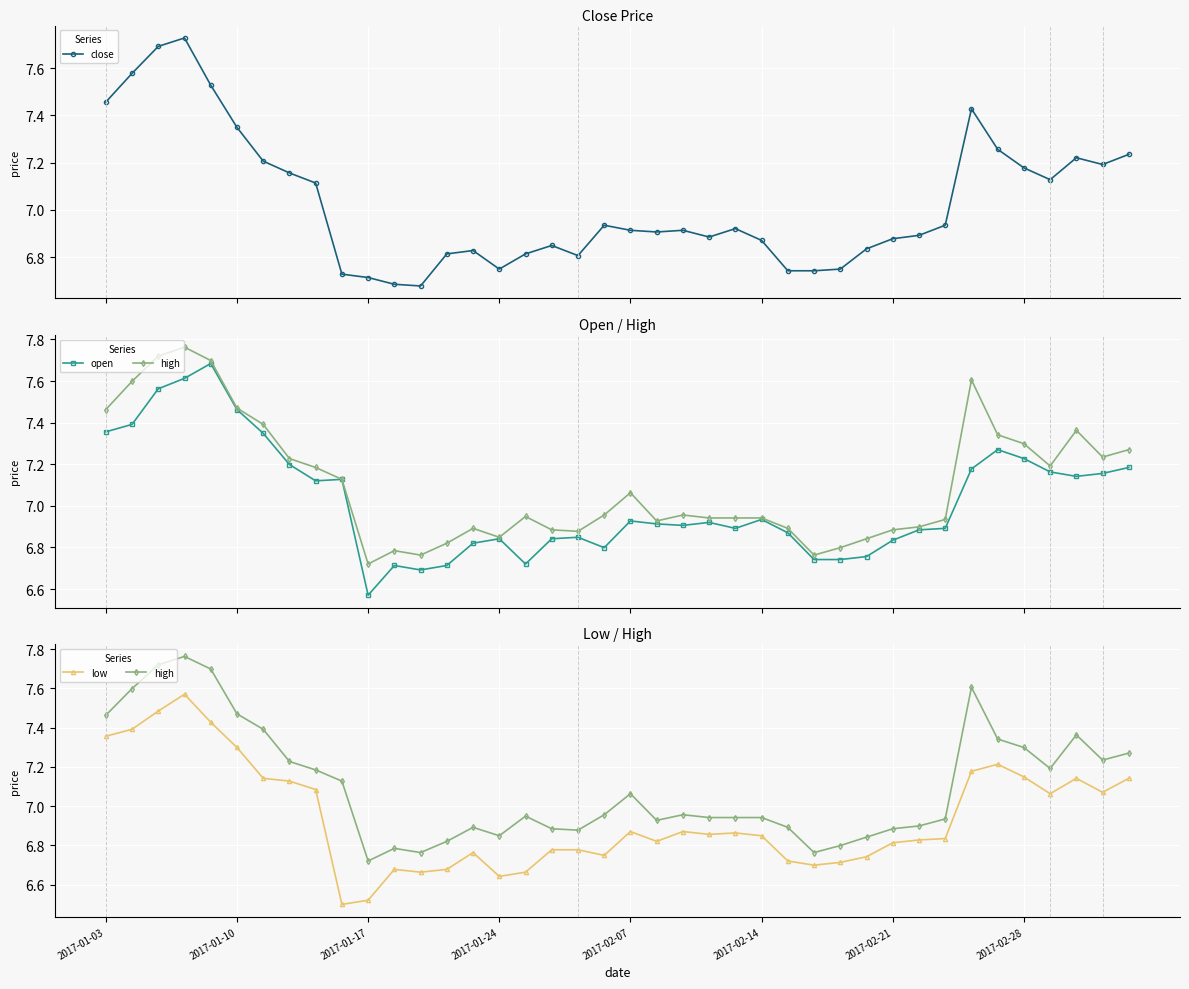

Reading left to right, what are all the values shown in this chart?

close: 7.5	7.6	7.7	7.7	7.5	7.3	7.2	7.2	7.1	6.7	6.7	6.7	6.7	6.8	6.8	6.7	6.8	6.8	6.8	6.9	6.9	6.9	6.9	6.9	6.9	6.9	6.7	6.7	6.7	6.8	6.9	6.9	6.9	7.4	7.3	7.2	7.1	7.2	7.2	7.2
open: 7.4	7.4	7.6	7.6	7.7	7.5	7.3	7.2	7.1	7.1	6.6	6.7	6.7	6.7	6.8	6.8	6.7	6.8	6.8	6.8	6.9	6.9	6.9	6.9	6.9	6.9	6.9	6.7	6.7	6.8	6.8	6.9	6.9	7.2	7.3	7.2	7.2	7.1	7.2	7.2
high: 7.5	7.6	7.7	7.8	7.7	7.5	7.4	7.2	7.2	7.1	6.7	6.8	6.8	6.8	6.9	6.8	6.9	6.9	6.9	7.0	7.1	6.9	7.0	6.9	6.9	6.9	6.9	6.8	6.8	6.8	6.9	6.9	6.9	7.6	7.3	7.3	7.2	7.4	7.2	7.3
low: 7.4	7.4	7.5	7.6	7.4	7.3	7.1	7.1	7.1	6.5	6.5	6.7	6.7	6.7	6.8	6.6	6.7	6.8	6.8	6.7	6.9	6.8	6.9	6.9	6.9	6.8	6.7	6.7	6.7	6.7	6.8	6.8	6.8	7.2	7.2	7.1	7.1	7.1	7.1	7.1